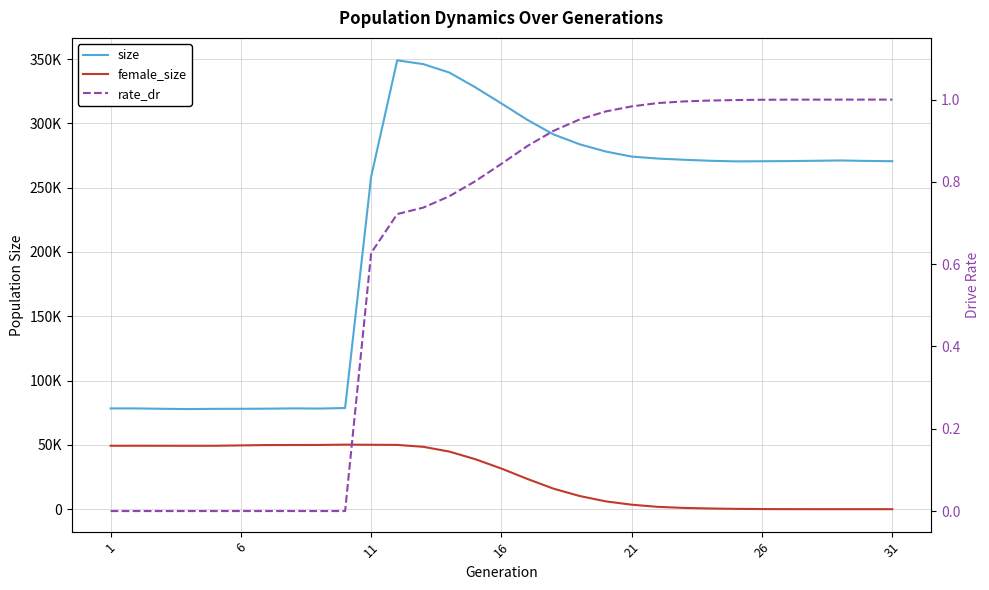

In female_size, how many points are lower than both neighbors (excluding endpoints)?

1